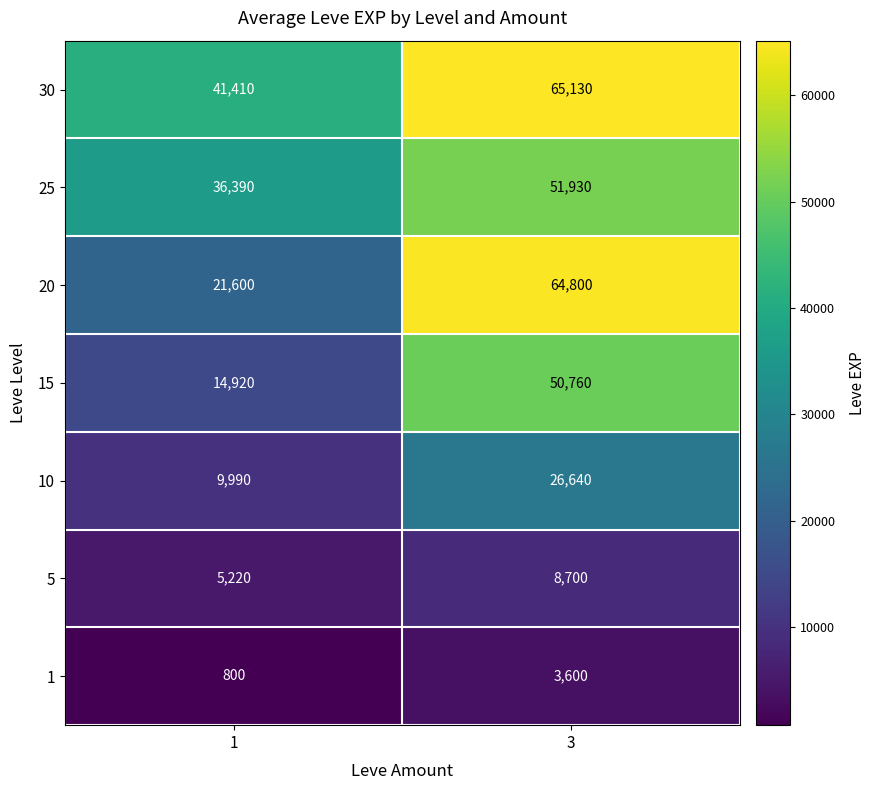

True or false: 5 has a value of 5220 at 1.

True